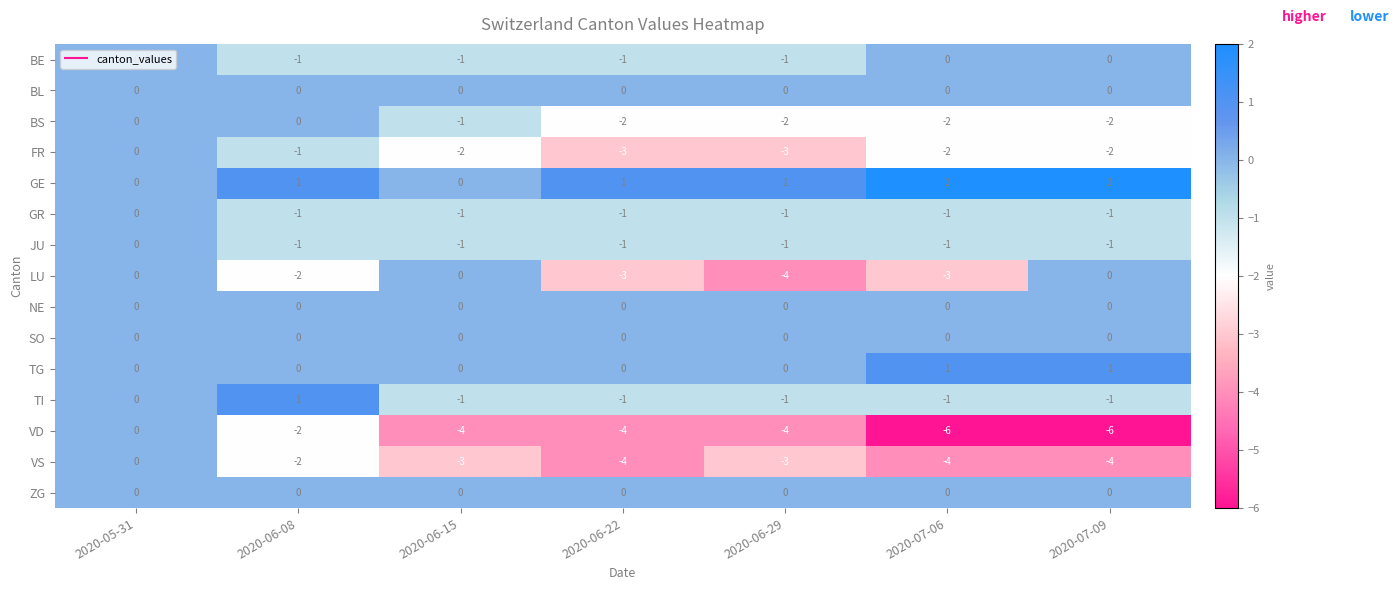

What is the total value across all series at 2020-06-29?

-19